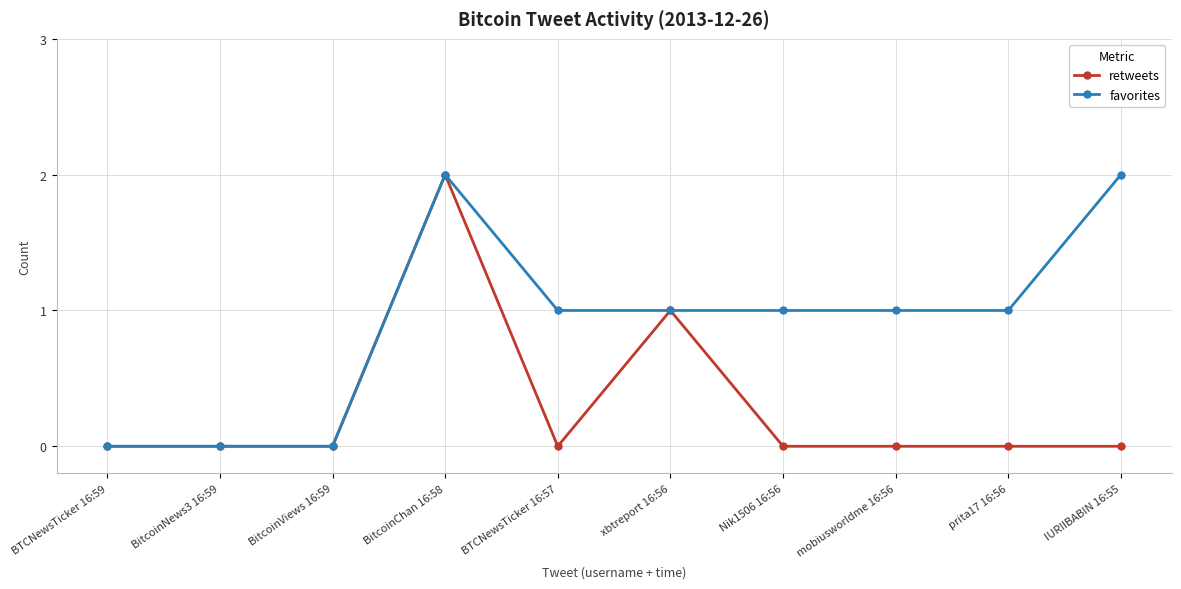

What position from the right is BitcoinChan 16:58?

7